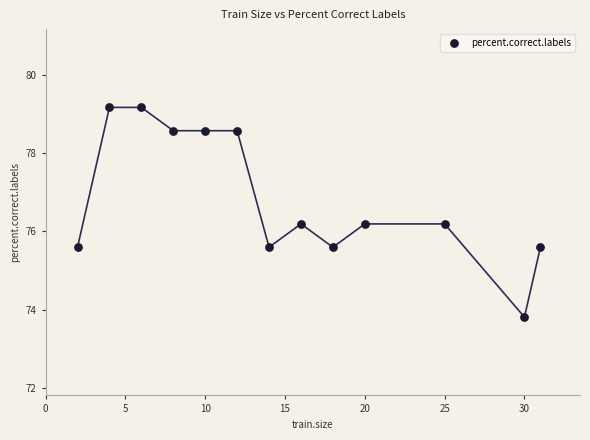

What is the range of X values (max minus min)?

29.0